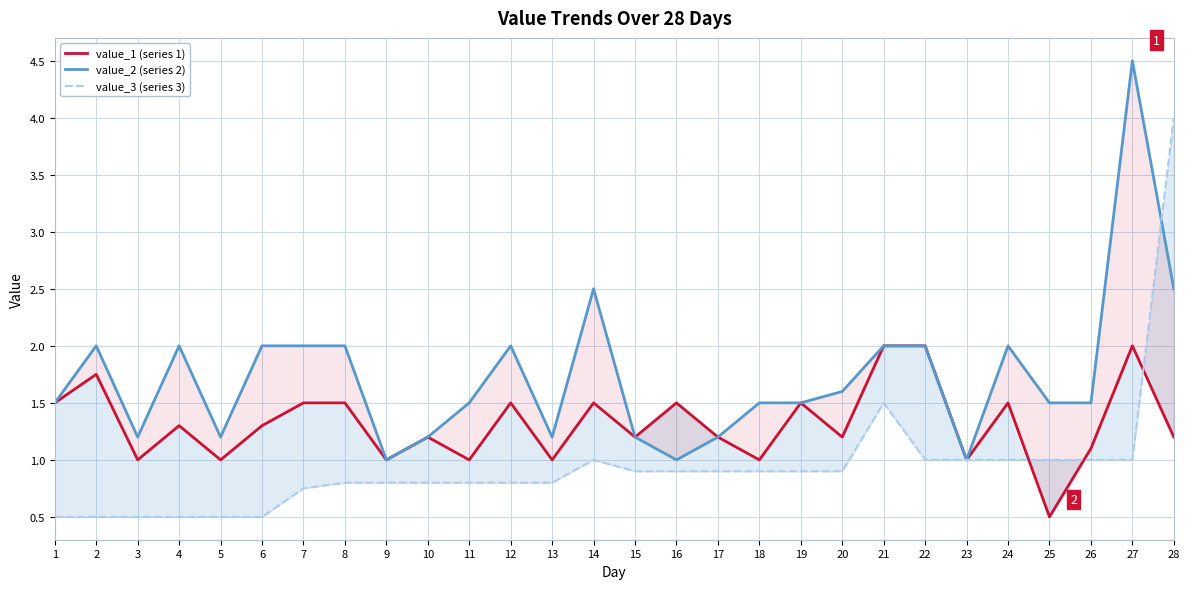

What is the difference between the highest and lowest values at 14?

1.5